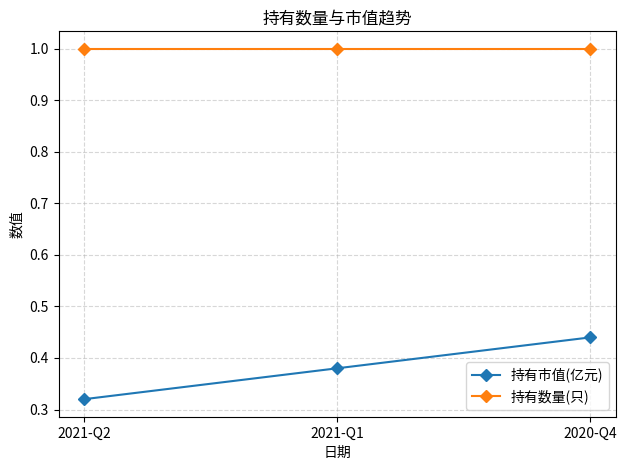

Does the chart have visible grid lines?

Yes